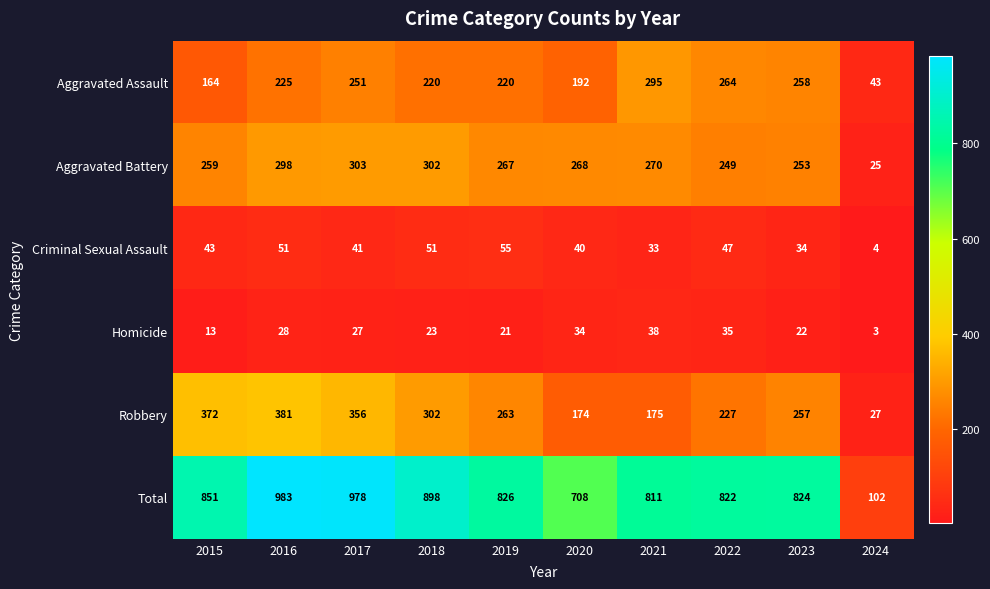

Where is Aggravated Assault nearest to the value 169?

2015